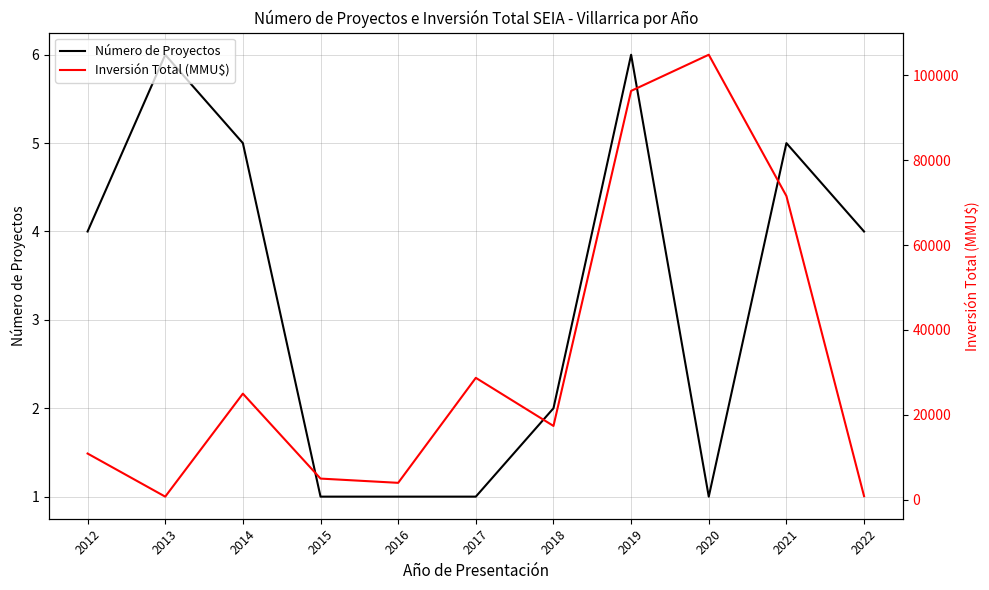

What is the sum of all Número de Proyectos values?

36